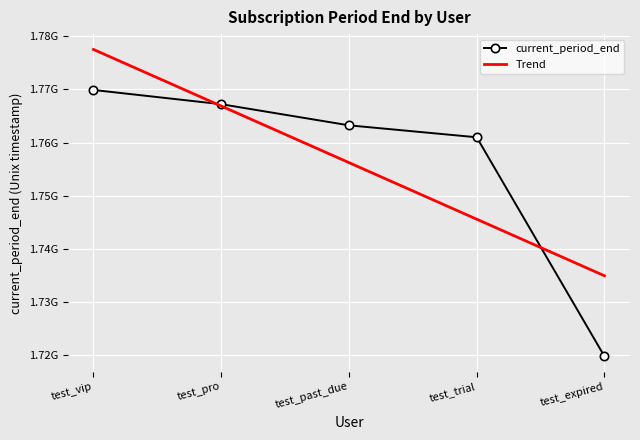

What are all the series names shown in the legend?

current_period_end, Trend